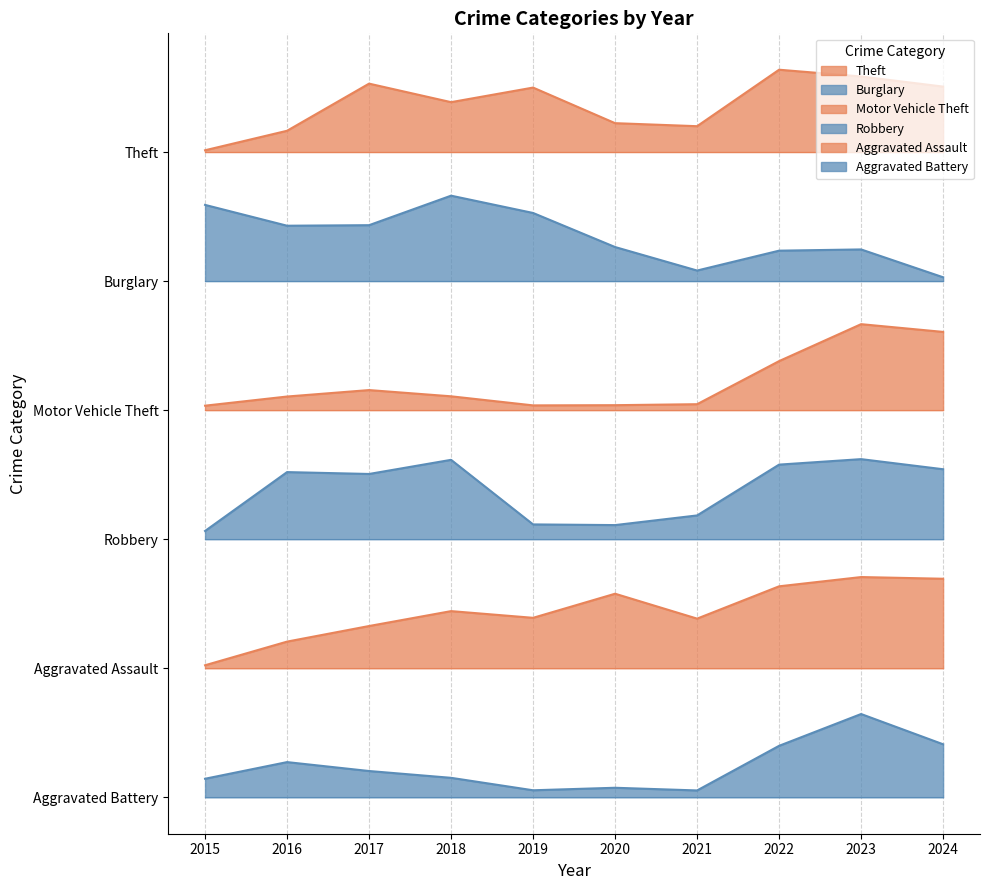

At 2021, list the series in order from smallest to largest.

Aggravated Battery, Aggravated Assault, Robbery, Motor Vehicle Theft, Burglary, Theft